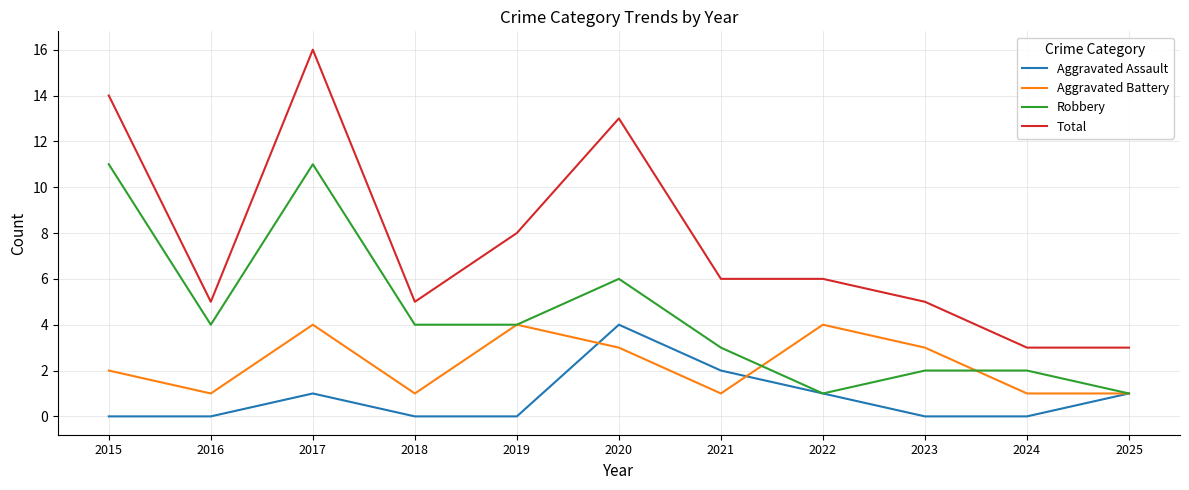

List the series in order of their overall mean, highest first.

Total, Robbery, Aggravated Battery, Aggravated Assault